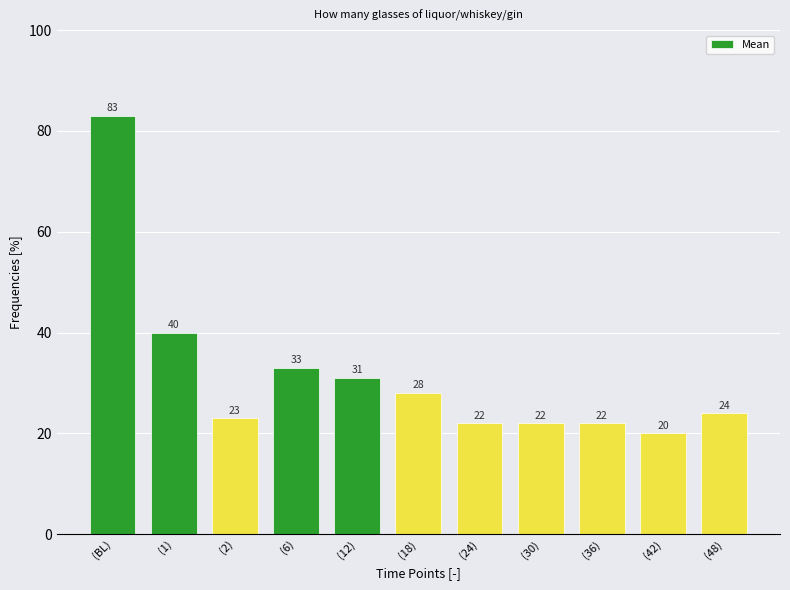

Reading right to left, transcribe all the data shown in this chart.

(48)=24	(42)=20	(36)=22	(30)=22	(24)=22	(18)=28	(12)=31	(6)=33	(2)=23	(1)=40	(BL)=83